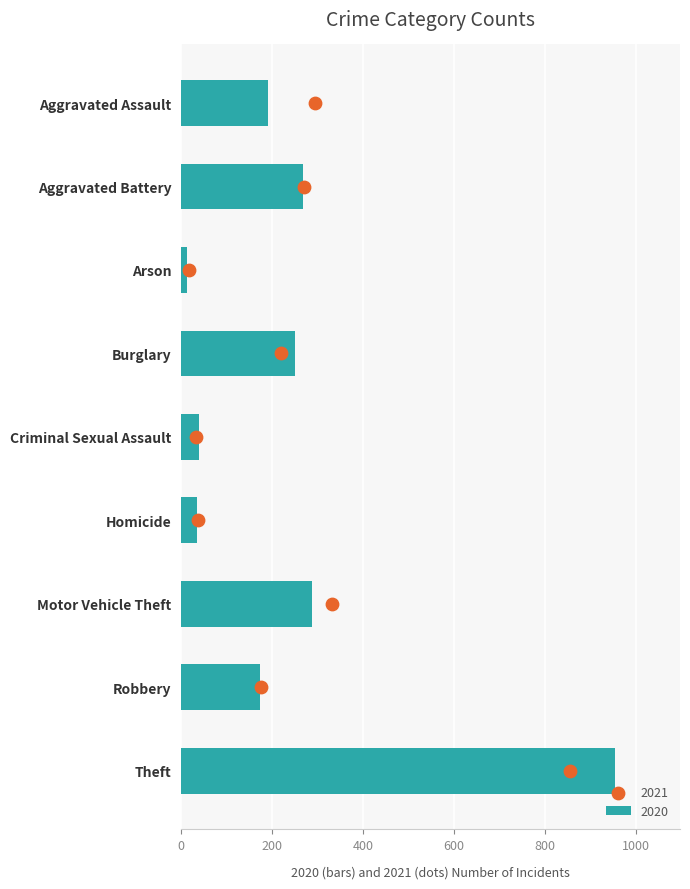

What is the change in value from Criminal Sexual Assault to Homicide?

-6